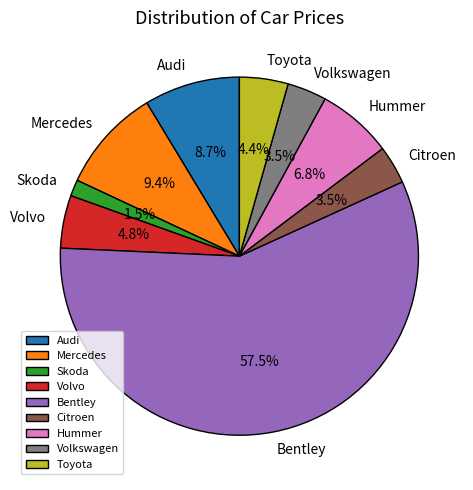

What is the ratio of the value at Citroen to the value at Volvo?

0.7